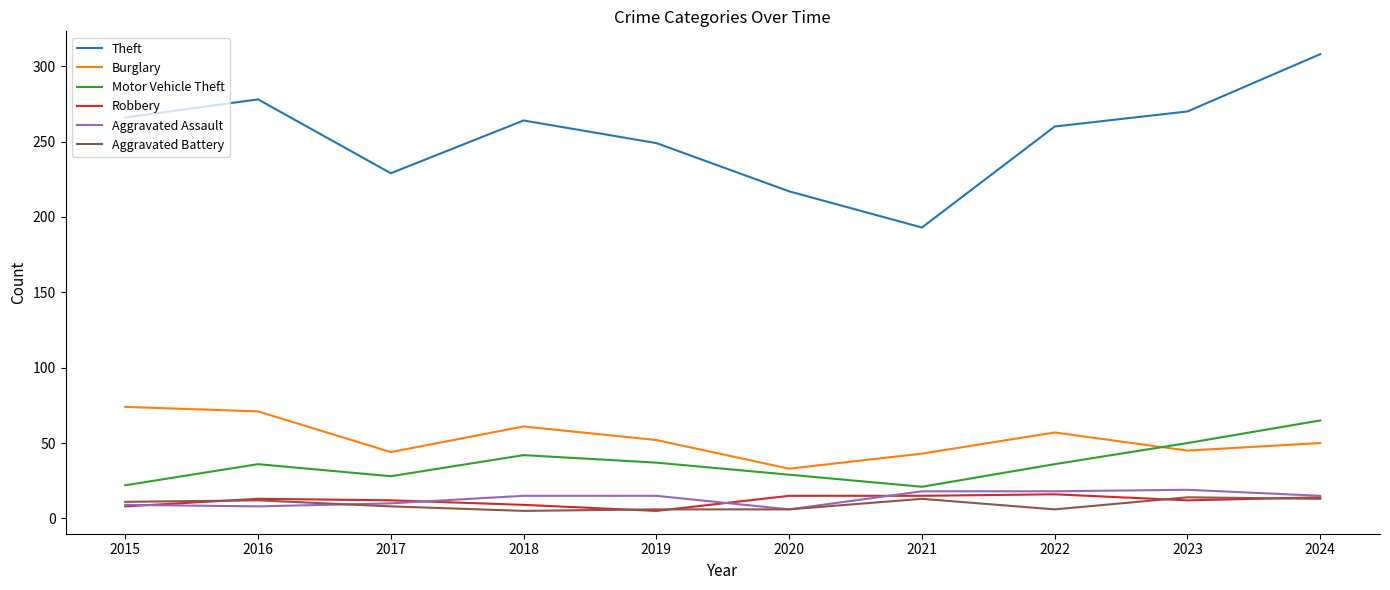

Read the Aggravated Assault value at 2016.

8